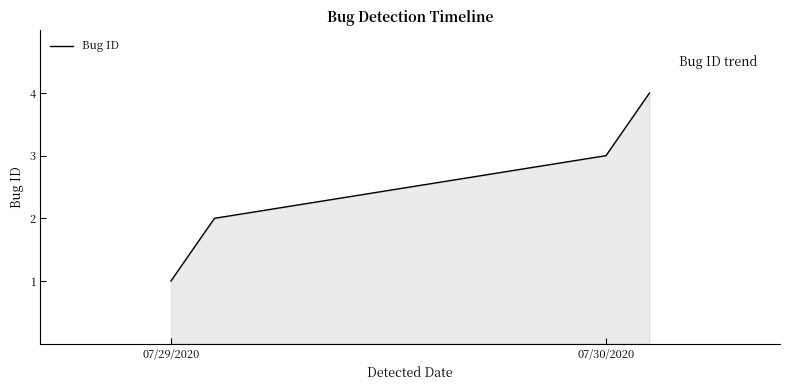

Which category has the lowest value across all series?

07/29/2020